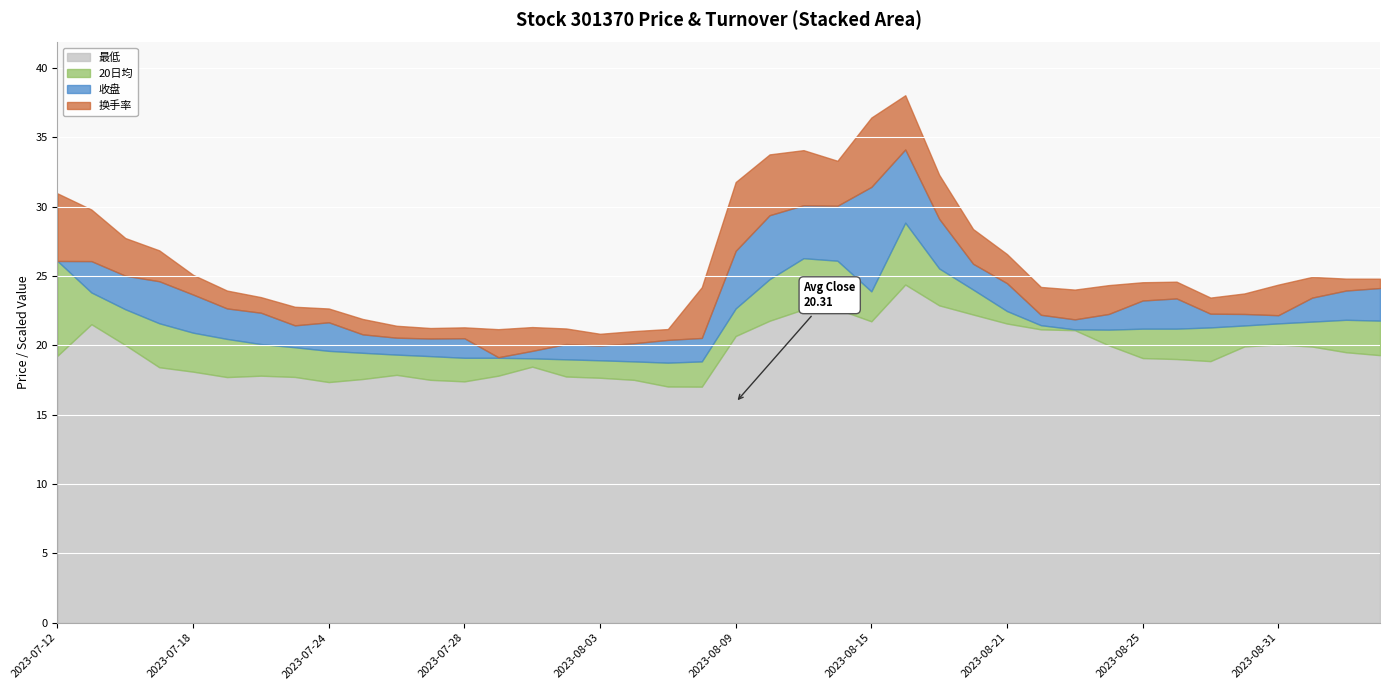

In 收盘, how many points are higher than both neighbors (excluding endpoints)?

9